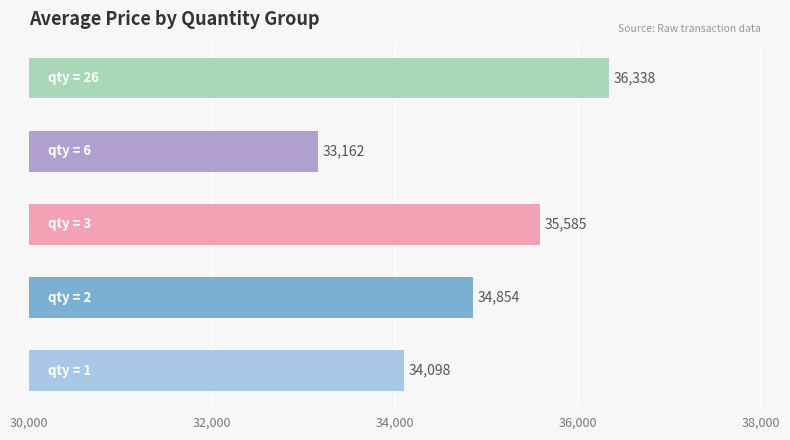

Reading bottom to top, what are all the values shown in this chart?

34098	34854	35585	33162	36338